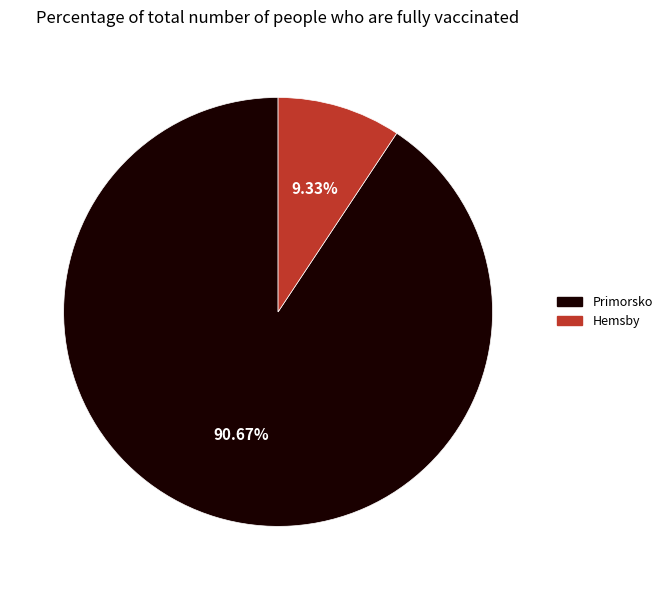

To the nearest percent, what is the difference between the largest and smallest slice percentages?

81%